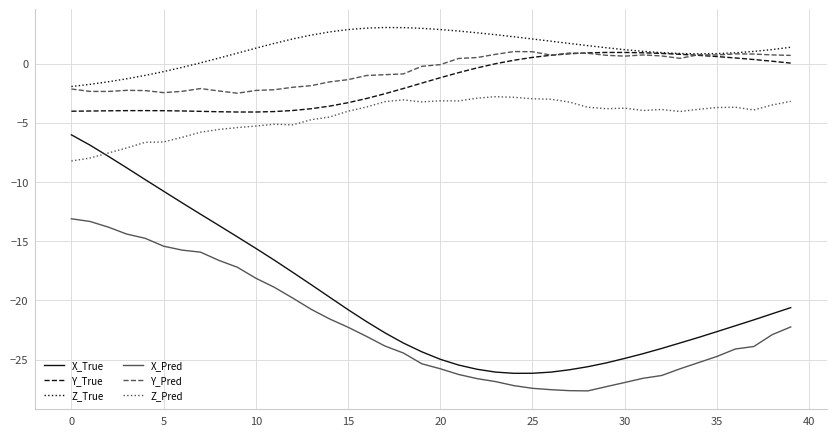

What is the maximum value shown in the chart?

3.0